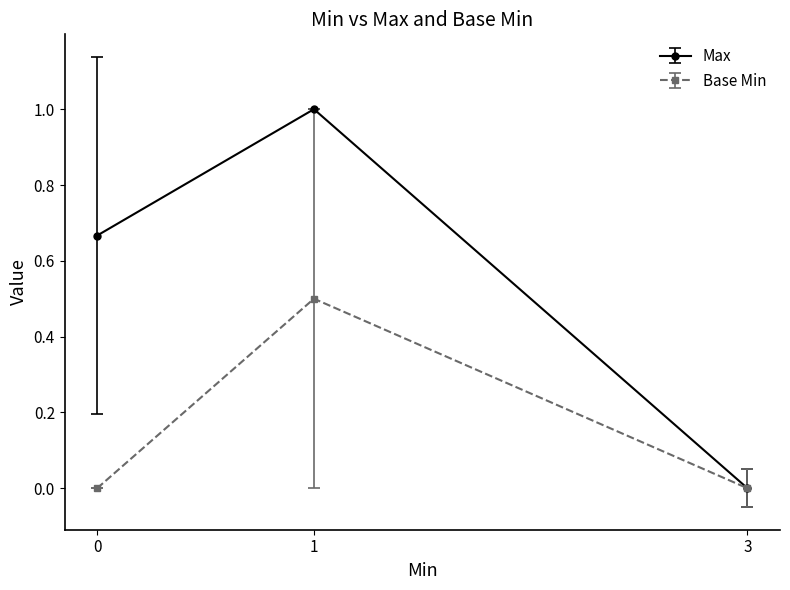

How many distinct data groups are displayed?

2